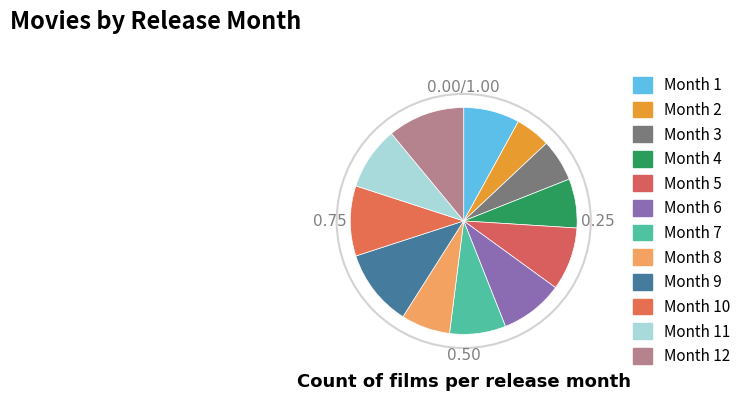

How many slices are in this pie chart?

12